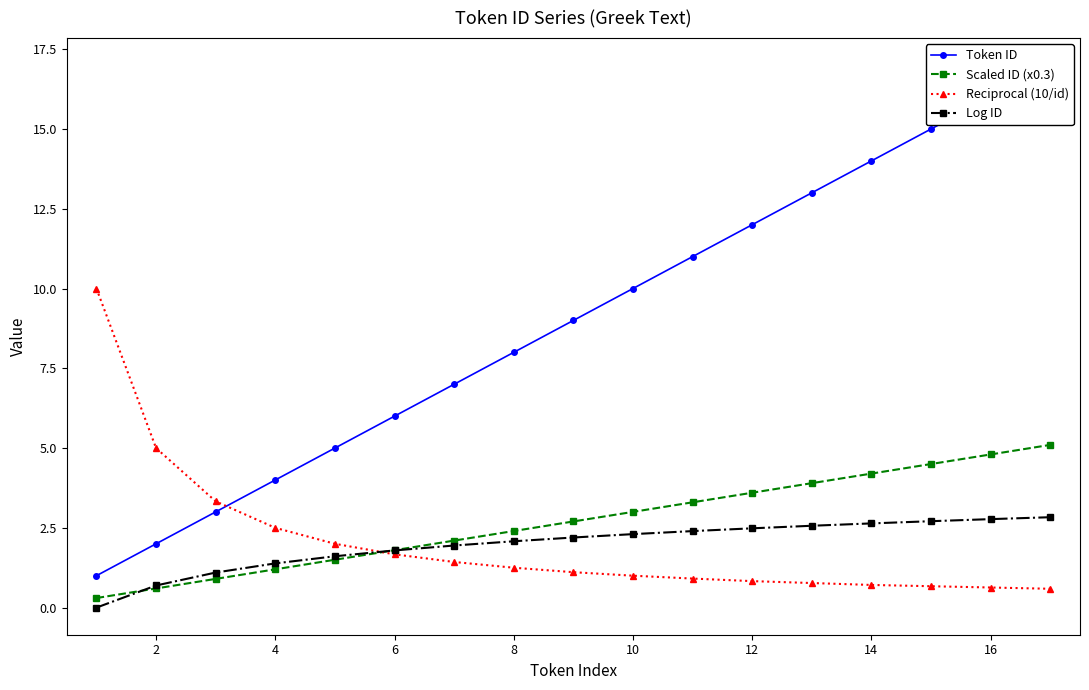

What is the average value of the Reciprocal (10/id) series?

2.0